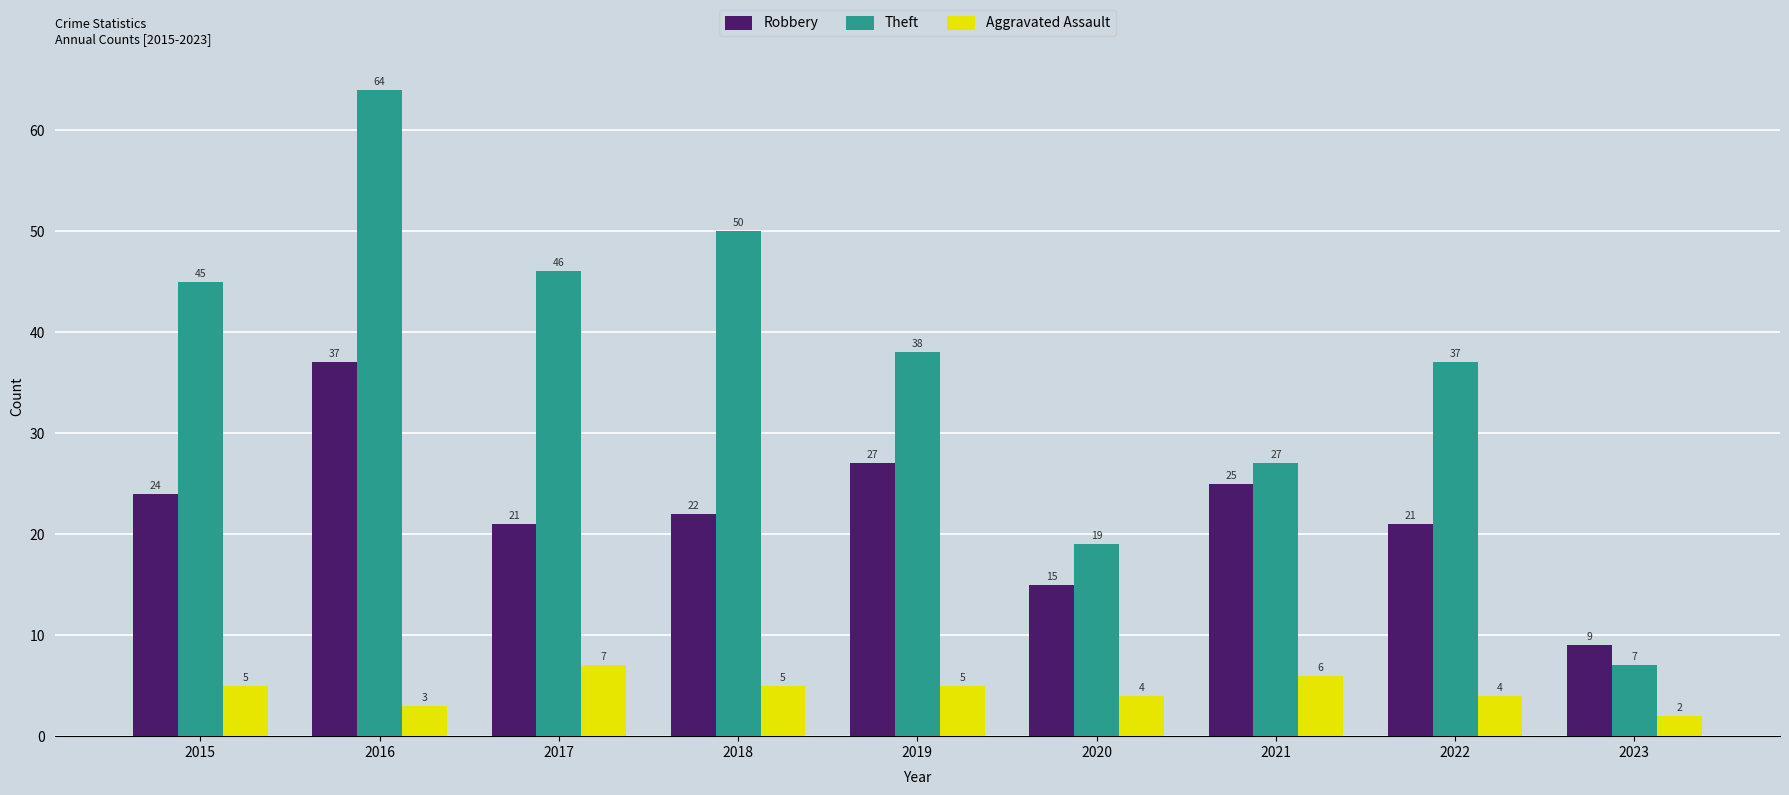

How many data points does each series have?

9